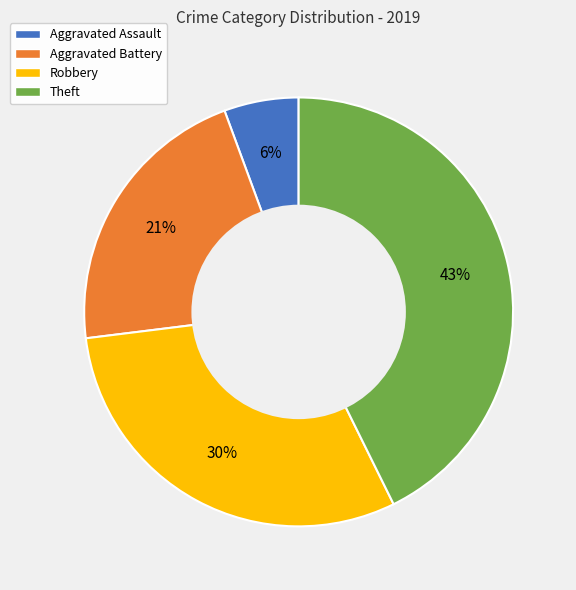

The Robbery slice represents 30% of the pie. True or false?

True